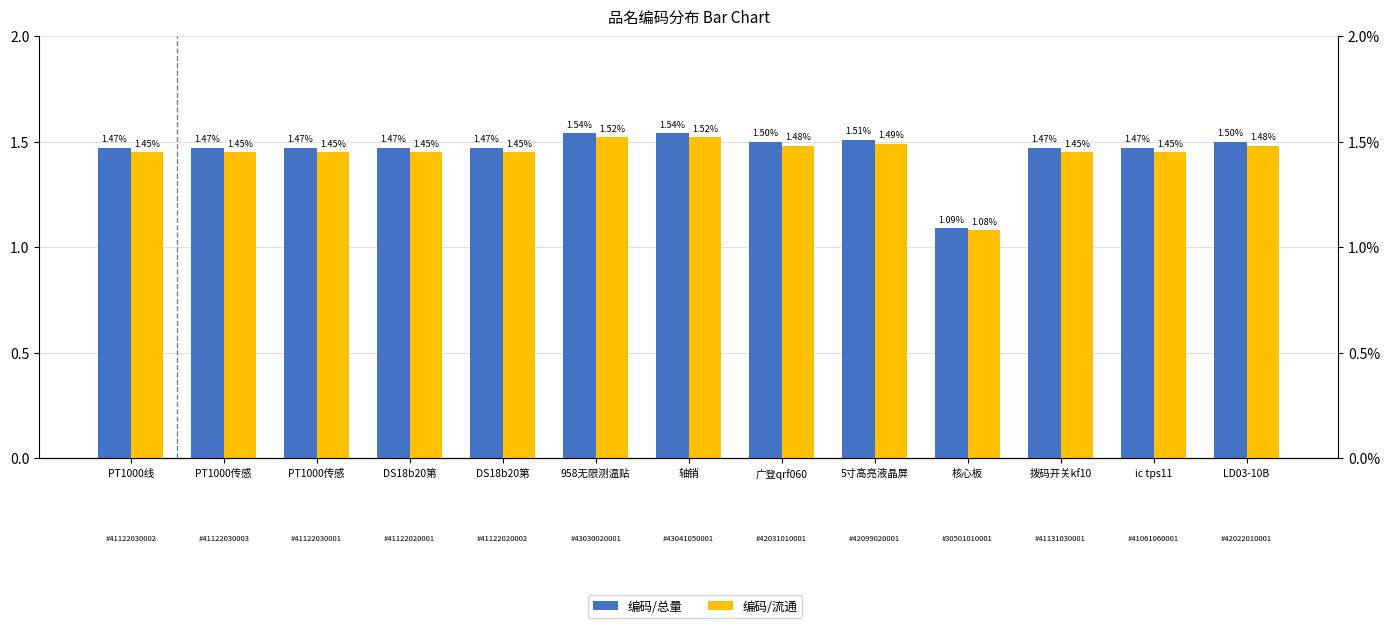

What is the total value across all series at DS18b20第?

2.9